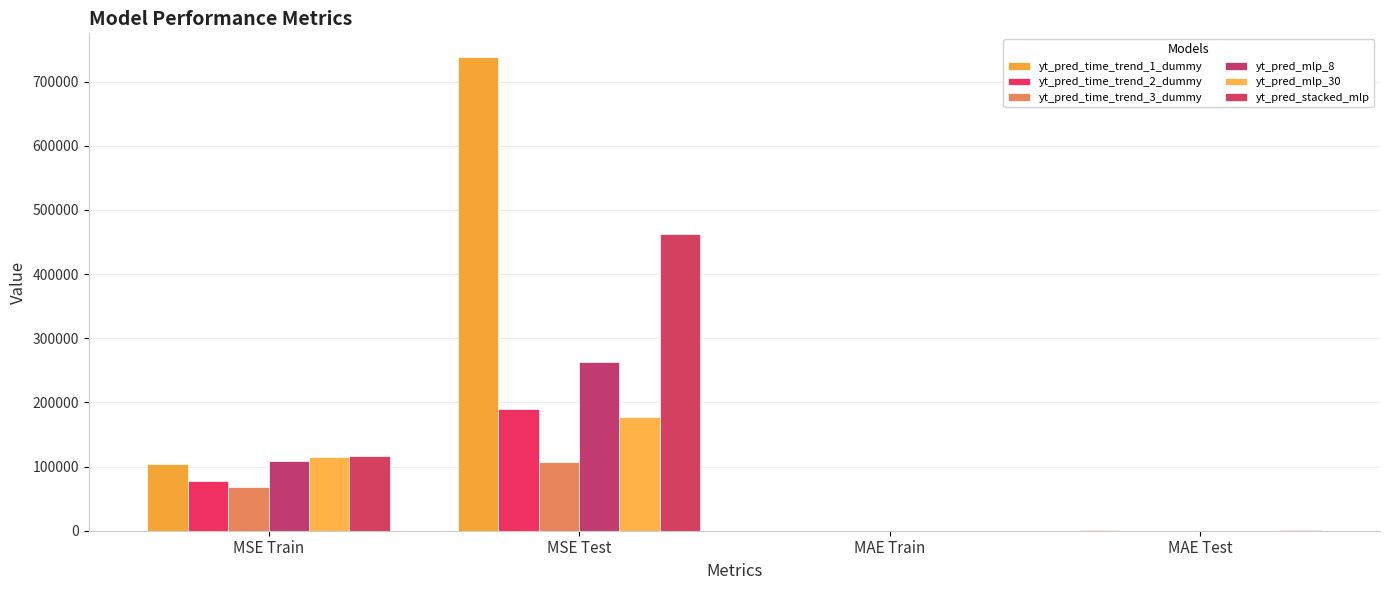

How many groups of bars are there?

4